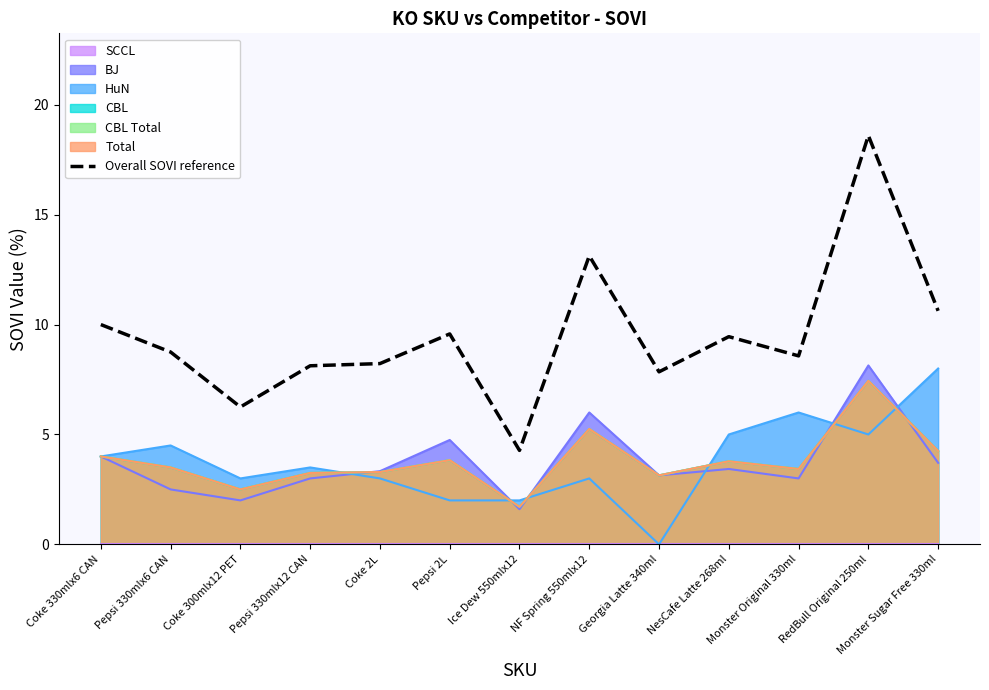

What is the maximum value shown in the chart?

18.6